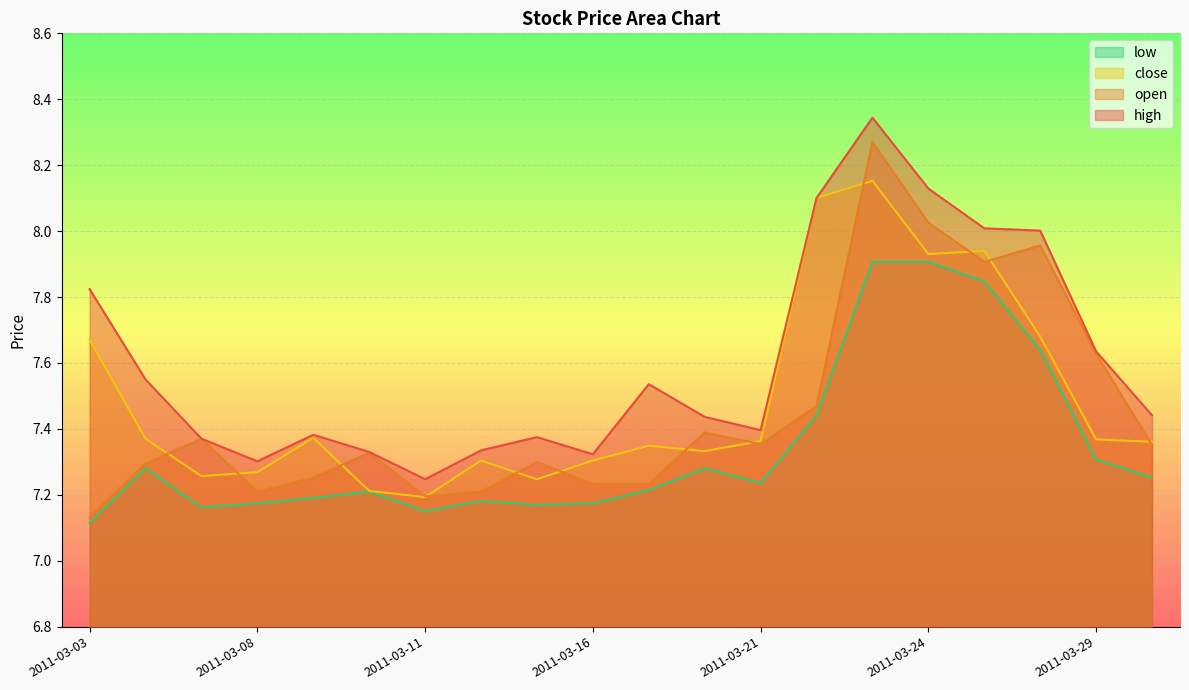

Reading left to right, extract all data points from this chart.

close: 7.7	7.4	7.3	7.3	7.4	7.2	7.2	7.3	7.2	7.3	7.3	7.3	7.4	8.1	8.2	7.9	7.9	7.7	7.4	7.4
open: 7.1	7.3	7.4	7.2	7.3	7.3	7.2	7.2	7.3	7.2	7.2	7.4	7.4	7.5	8.3	8.0	7.9	8.0	7.6	7.4
high: 7.8	7.5	7.4	7.3	7.4	7.3	7.2	7.3	7.4	7.3	7.5	7.4	7.4	8.1	8.3	8.1	8.0	8.0	7.6	7.4
low: 7.1	7.3	7.2	7.2	7.2	7.2	7.2	7.2	7.2	7.2	7.2	7.3	7.2	7.4	7.9	7.9	7.8	7.6	7.3	7.3